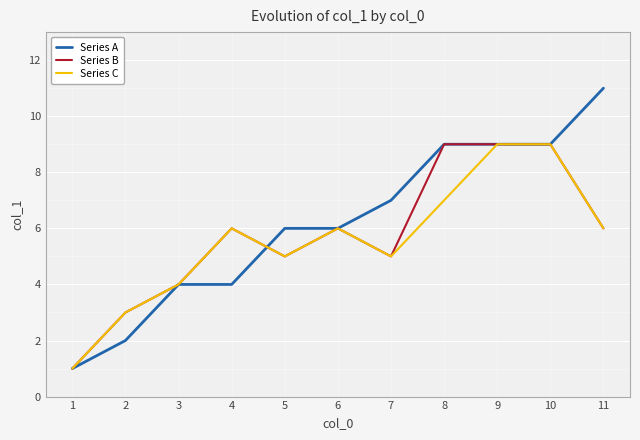

Is the value of Series A at 10 greater than the value of Series B at 7?

Yes